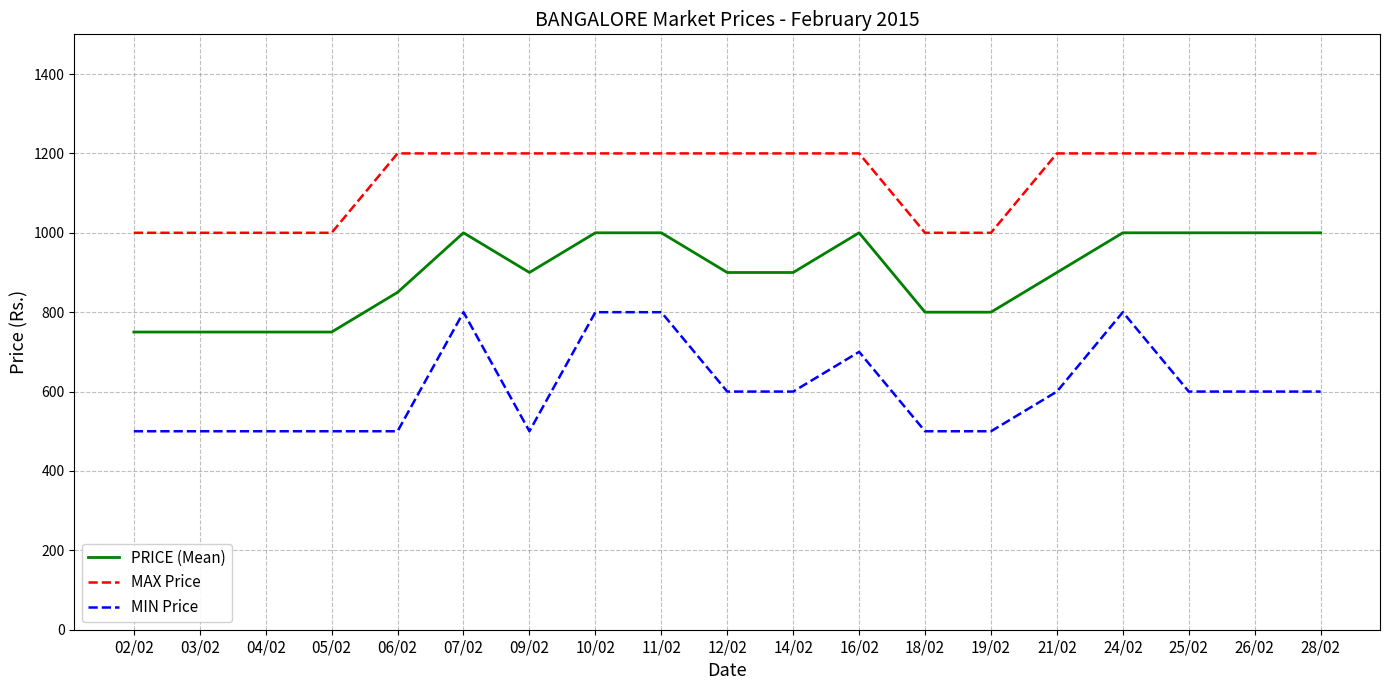

What is the difference between the maximum and minimum values in the MAX Price series?

200